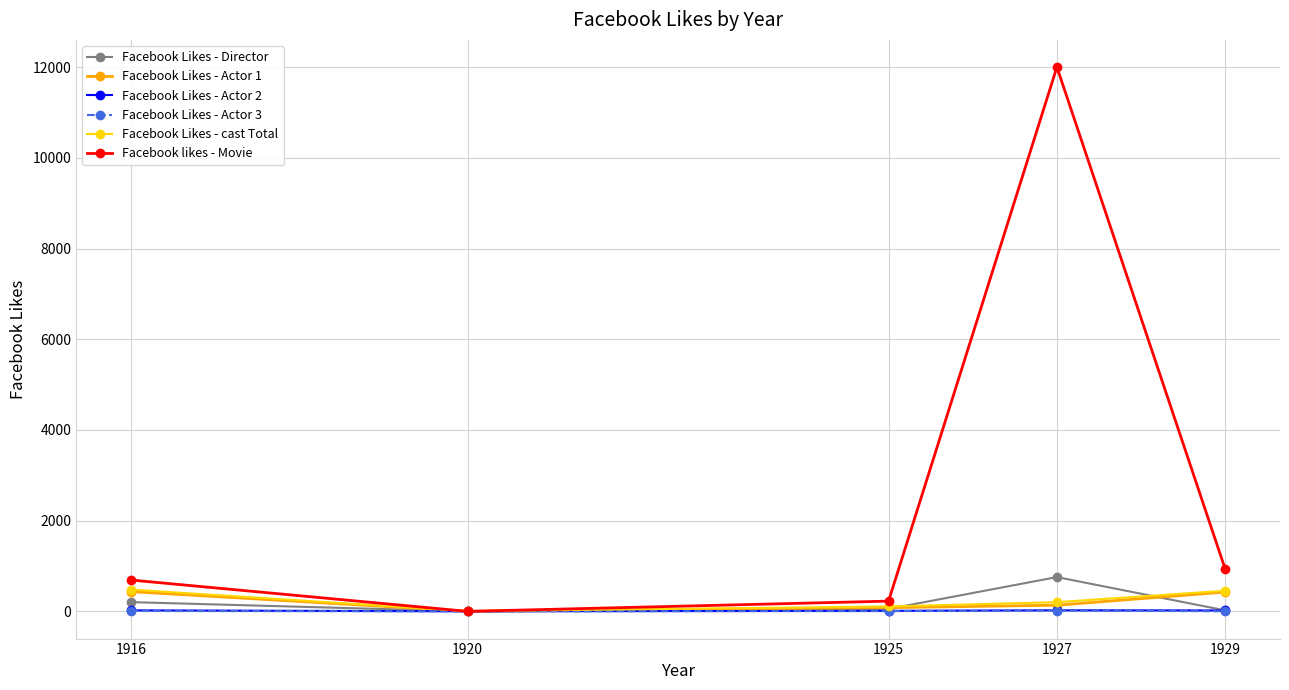

At which label does Facebook Likes - Director reach its peak?

1927